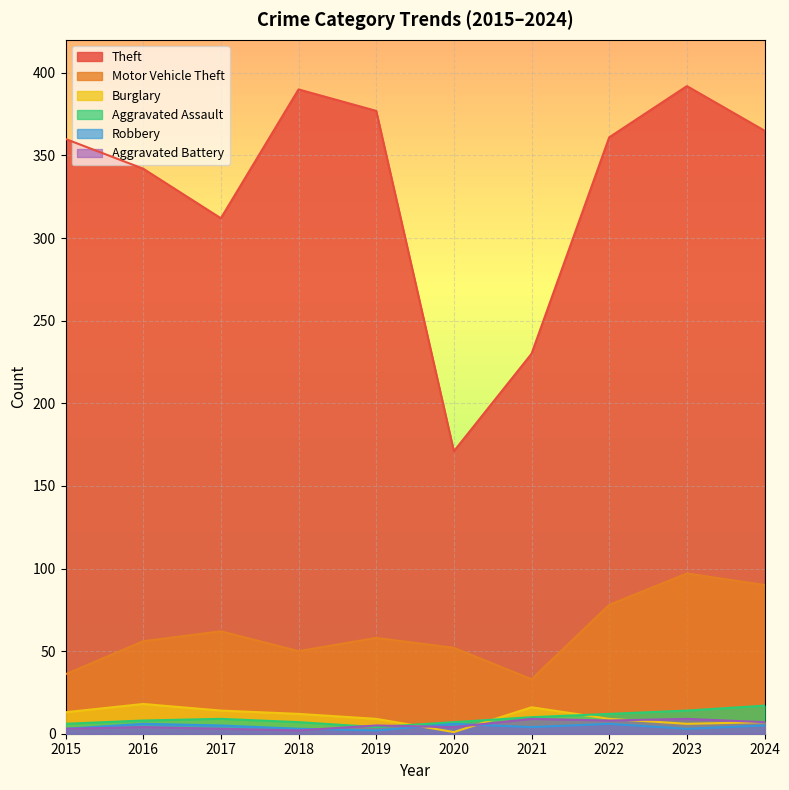

How many lines are shown in the chart?

6